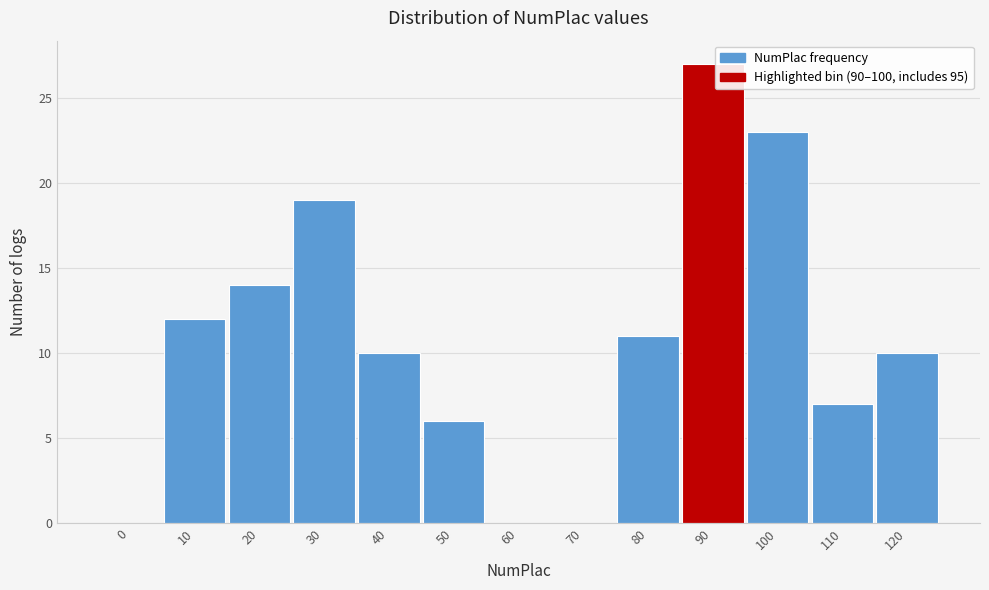

Reading left to right, transcribe all the data shown in this chart.

0=0	10=12	20=14	30=19	40=10	50=6	60=0	70=0	80=11	90=27	100=23	110=7	120=10